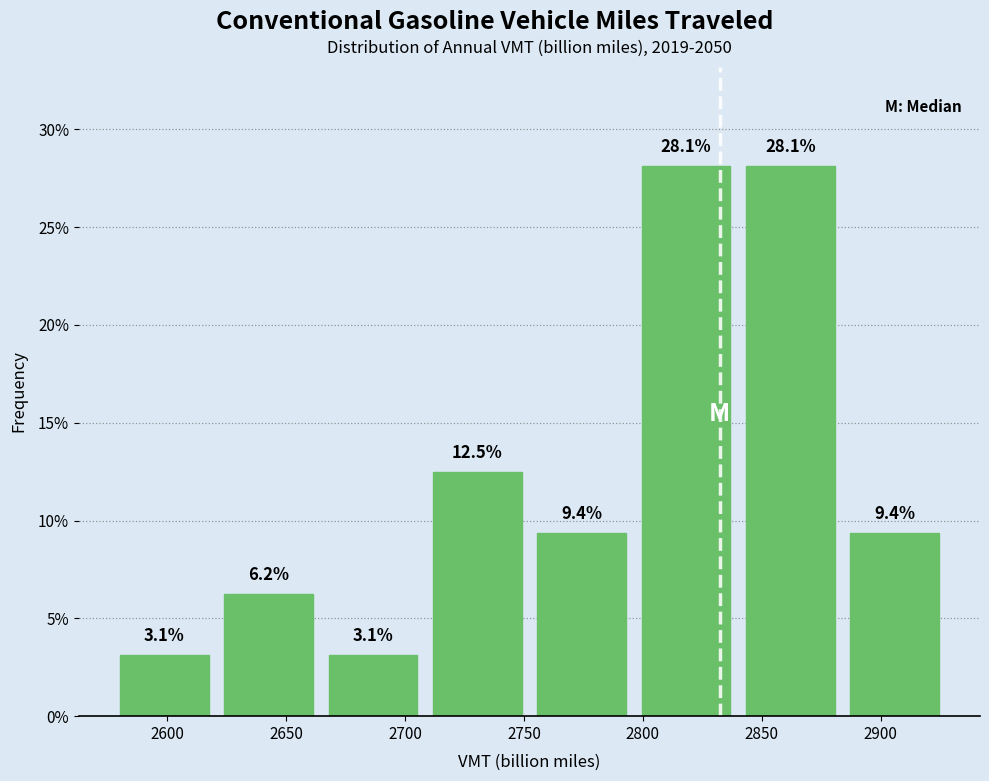

Reading left to right, transcribe this chart: for each bar, give the range it covers on the x-axis and its height. The bar edges are not printed on the chart, so give them approximately, as read against the axis.

2575 to 2620: 3.1
2620 to 2665: 6.2
2665 to 2710: 3.1
2710 to 2750: 12.5
2750 to 2795: 9.4
2795 to 2840: 28.1
2840 to 2885: 28.1
2885 to 2930: 9.4